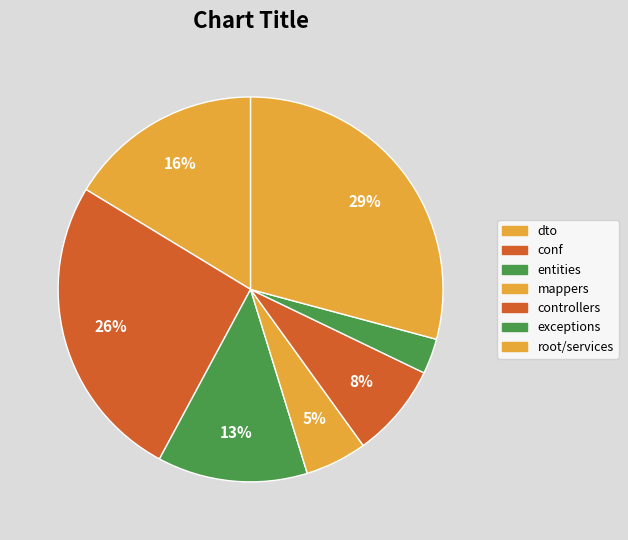

What is the smallest slice in the pie chart?

exceptions